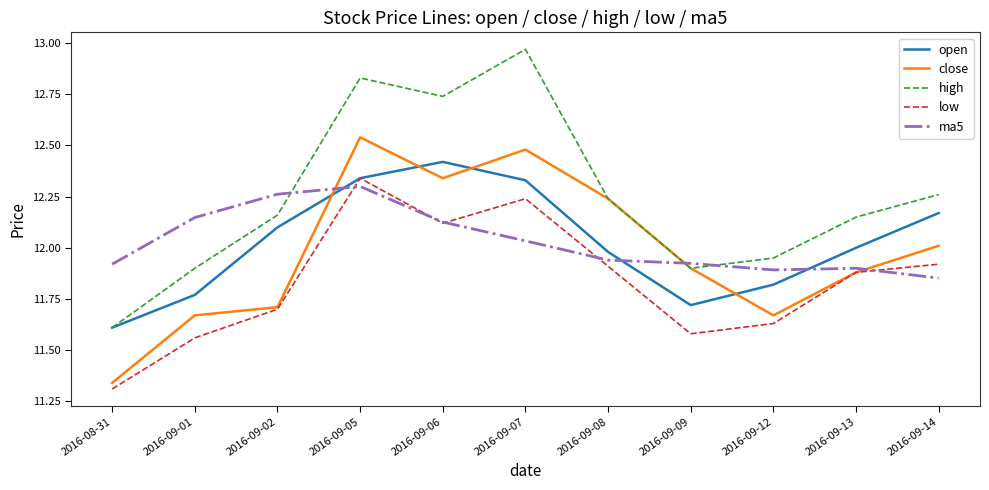

Where is open nearest to the value 12?

2016-09-13